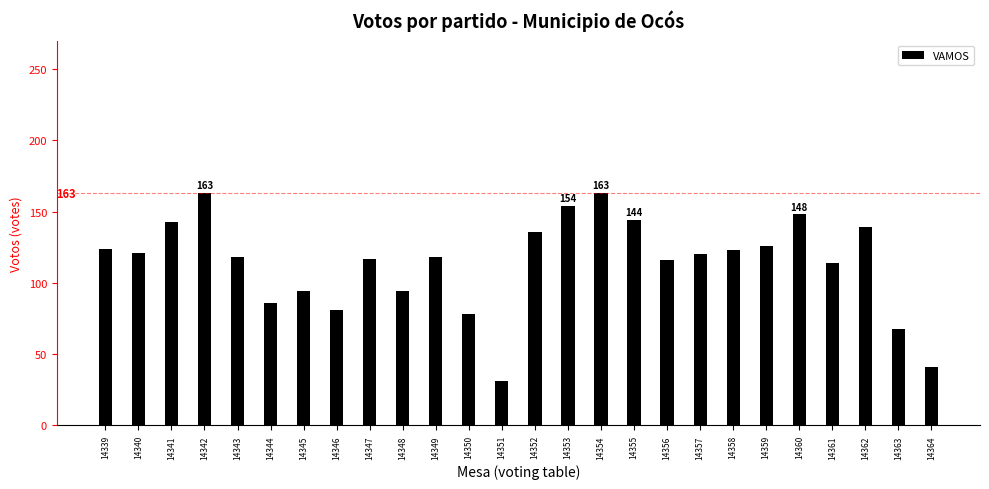

What is the sum of the values at 14351 and 14344?

117